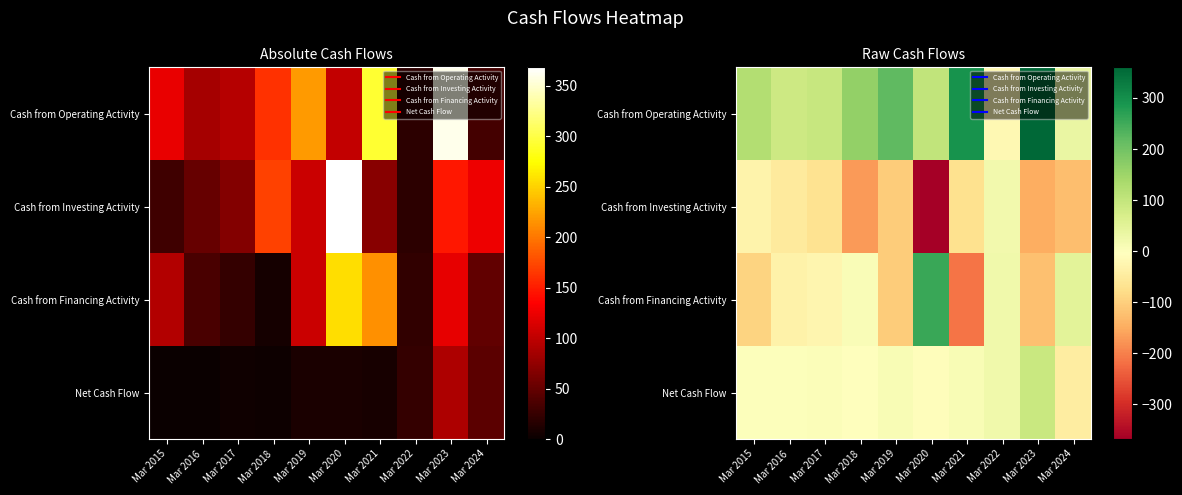

What value does the Cash from Investing Activity series have at Mar 2020, to the nearest 50?

-350